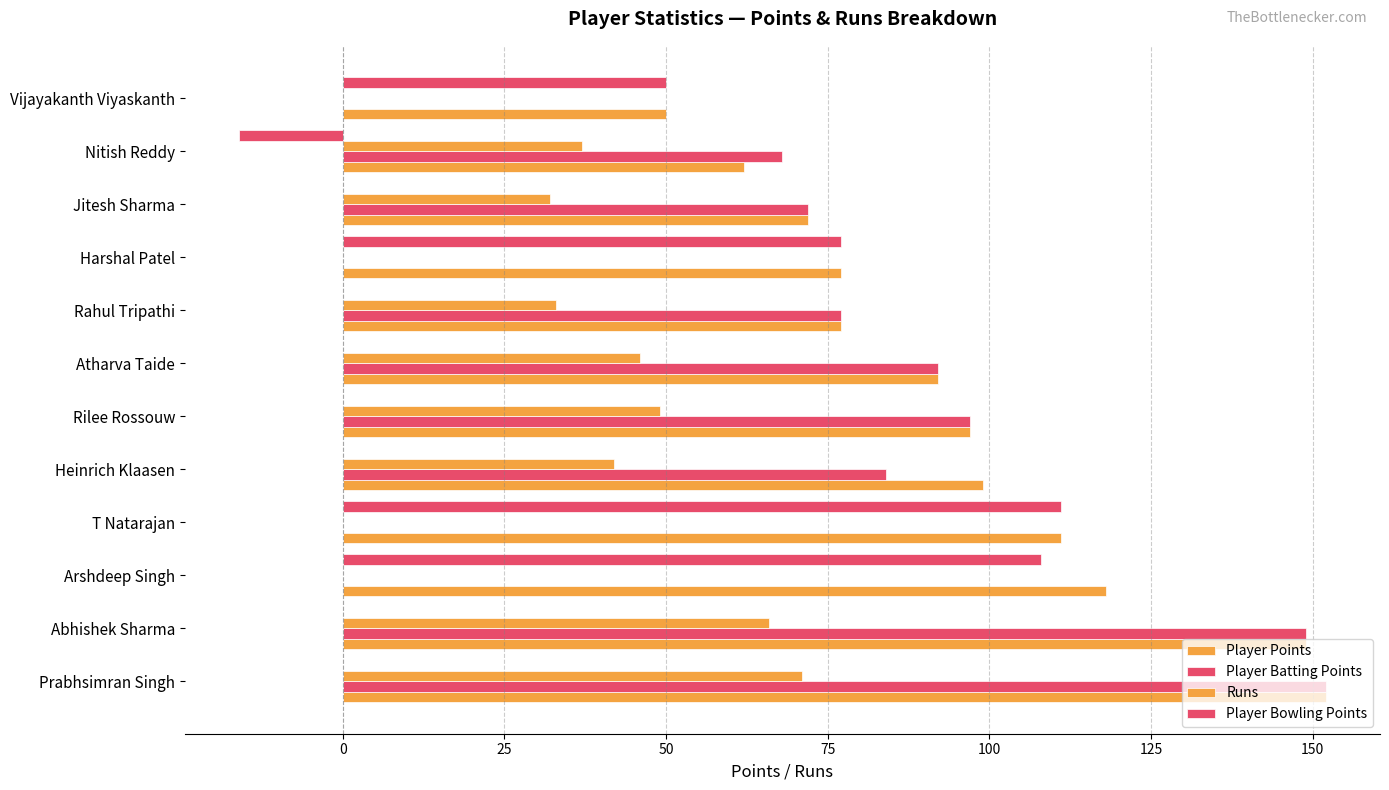

Reading left to right, transcribe all the data shown in this chart.

Player Points: 152	149	118	111	99	97	92	77	77	72	62	50
Player Batting Points: 152	149	0	0	84	97	92	77	0	72	68	0
Runs: 71	66	0	0	42	49	46	33	0	32	37	0
Player Bowling Points: 0	0	108	111	0	0	0	0	77	0	-16	50